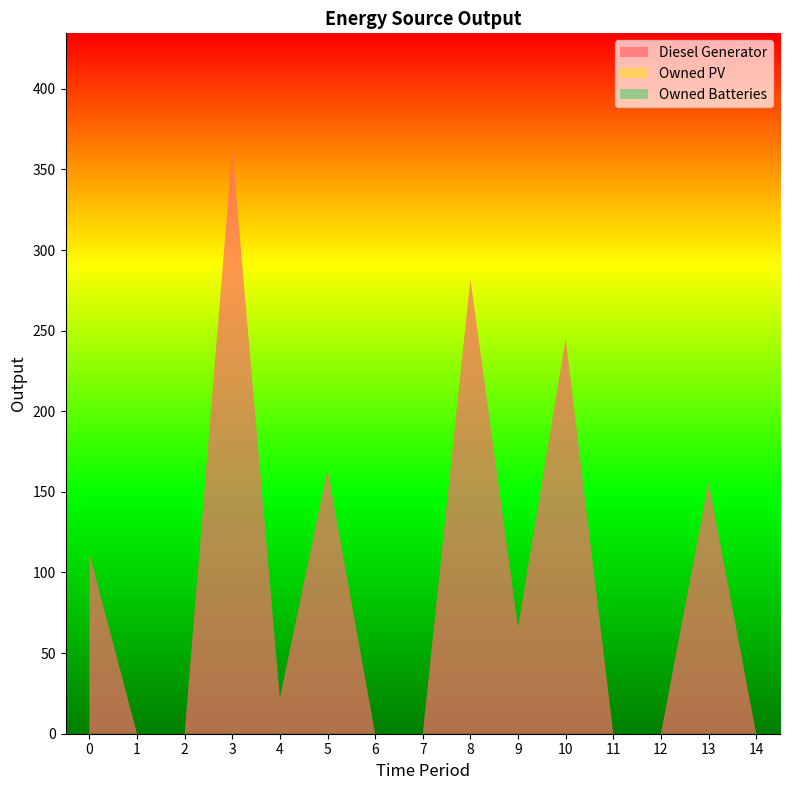

Reading left to right, transcribe all the data shown in this chart.

Diesel Generator: 112	0	0	362	22	164	0	0	282	66	245	0	0	156	0
Owned PV: 0	0	0	0	0	0	0	0	0	0	0	0	0	0	0
Owned Batteries: 0	0	0	0	0	0	0	0	0	0	0	0	0	0	0